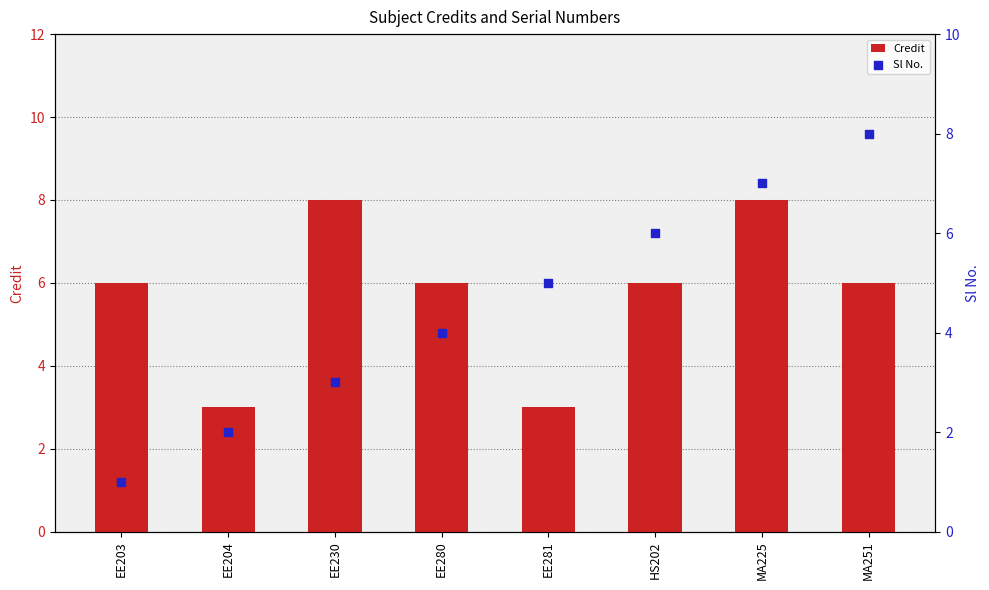

Is the value of Credit at HS202 greater than the value of Sl No. at MA225?

No